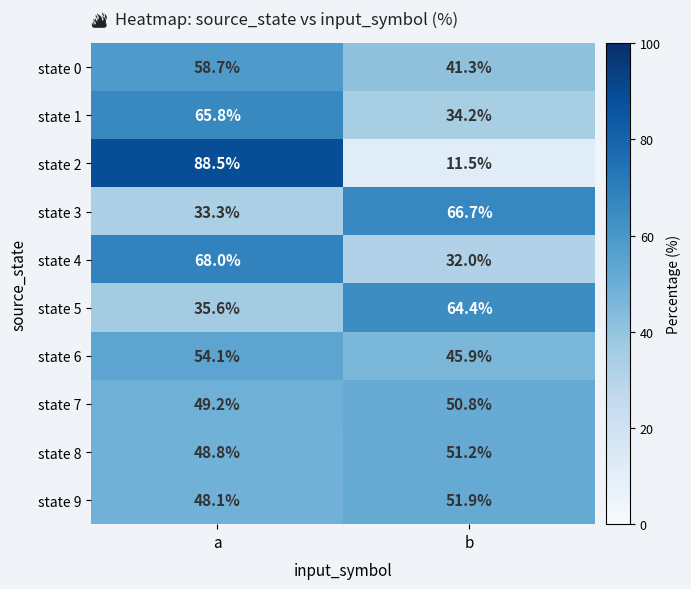

Rank the categories by state 3 value from lowest to highest.

a, b